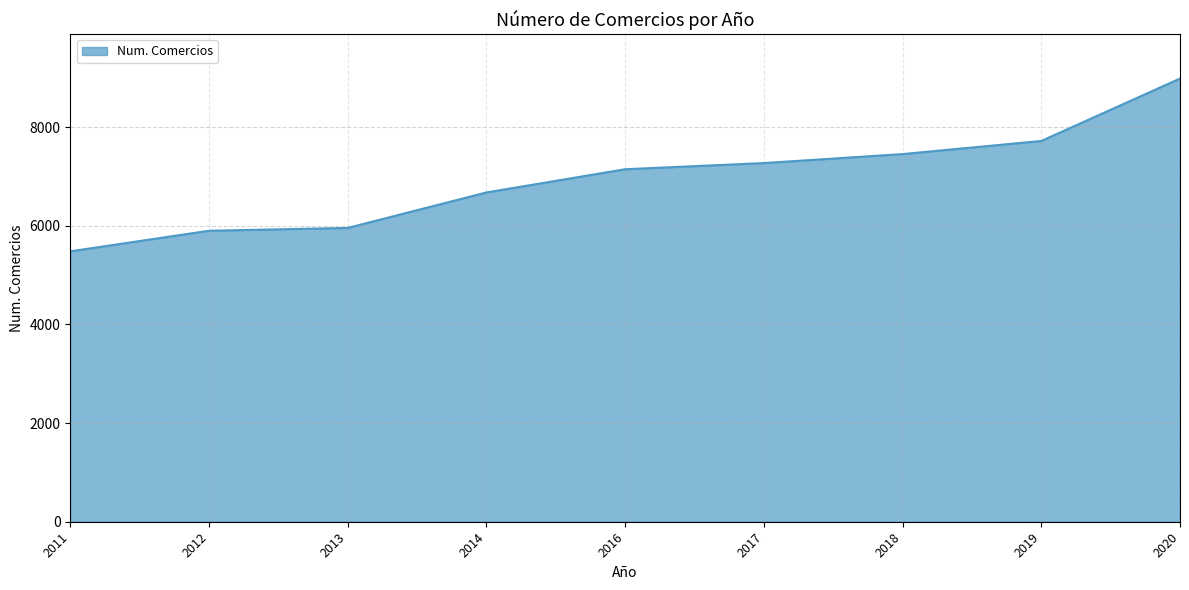

Reading left to right, what are all the values shown in this chart?

2011=5481	2012=5899	2013=5956	2014=6675	2016=7146	2017=7271	2018=7453	2019=7719	2020=8984